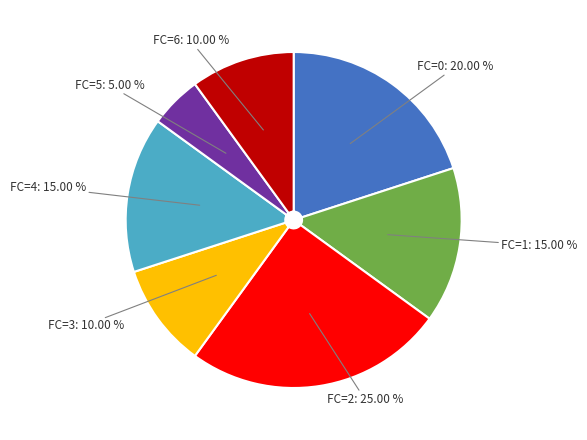

Combined, do FC=2 and FC=5 account for over 50%?

No